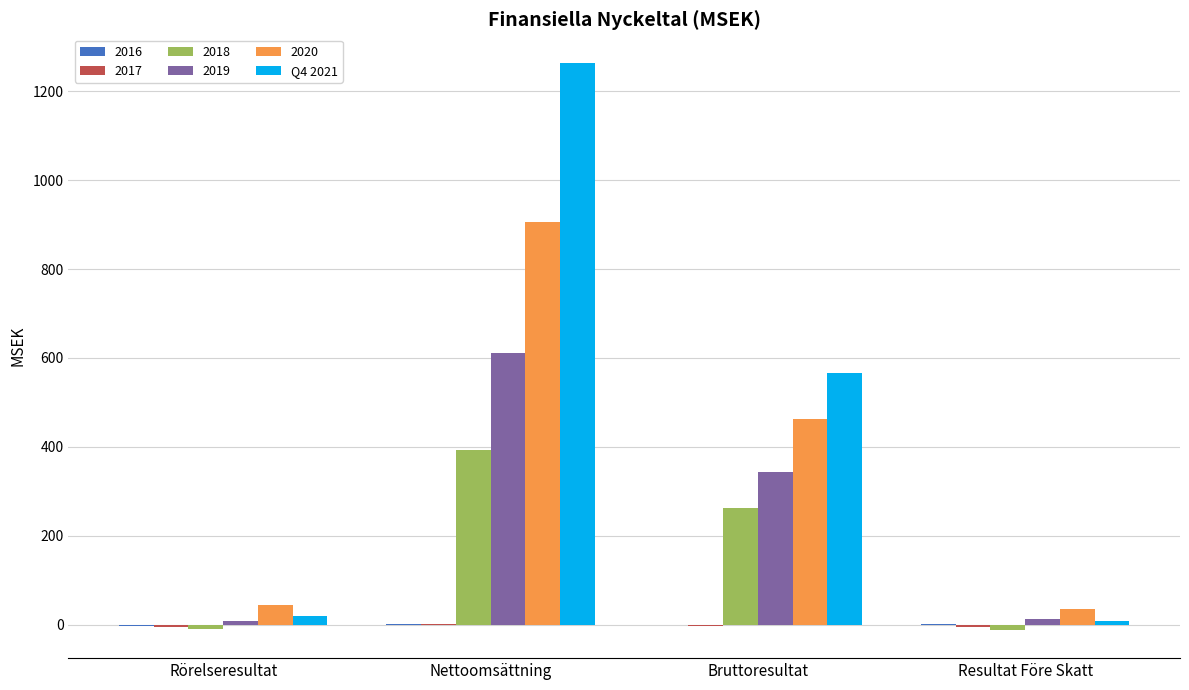

What is the maximum value shown in the chart?

1264.2